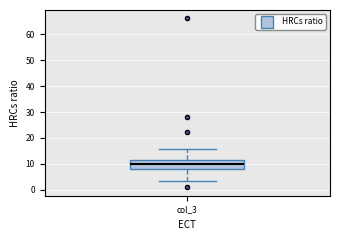

Where does the lower whisker of the box for col_3 end on the y-axis? The values are not printed on the chart, so give them approximately, as read against the axis.

4